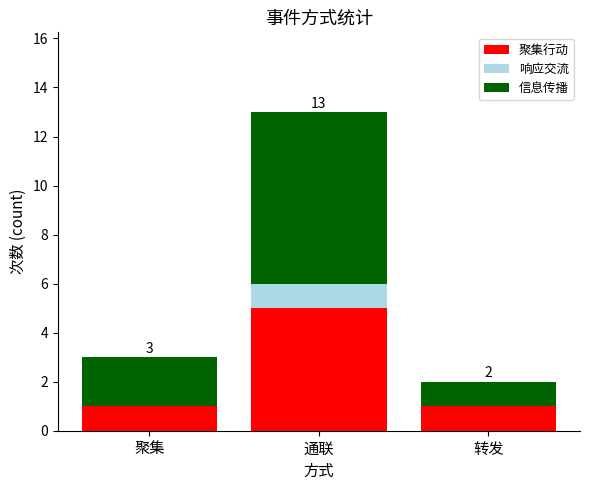

What is the maximum value for 聚集行动?

5